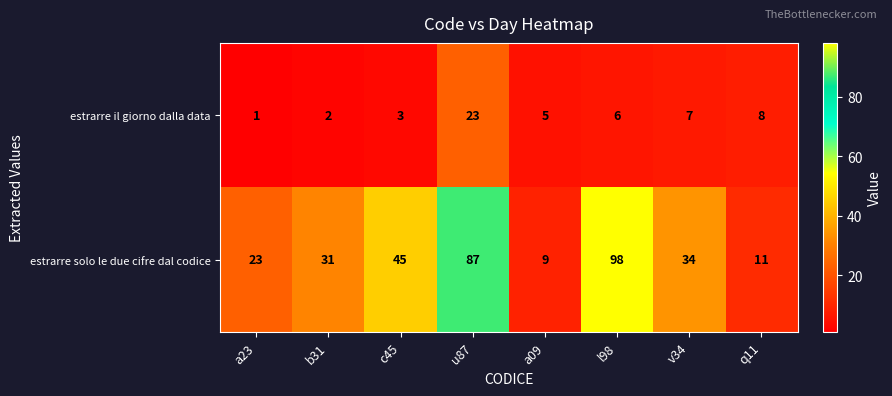

What is the total value across all series at u87?

110